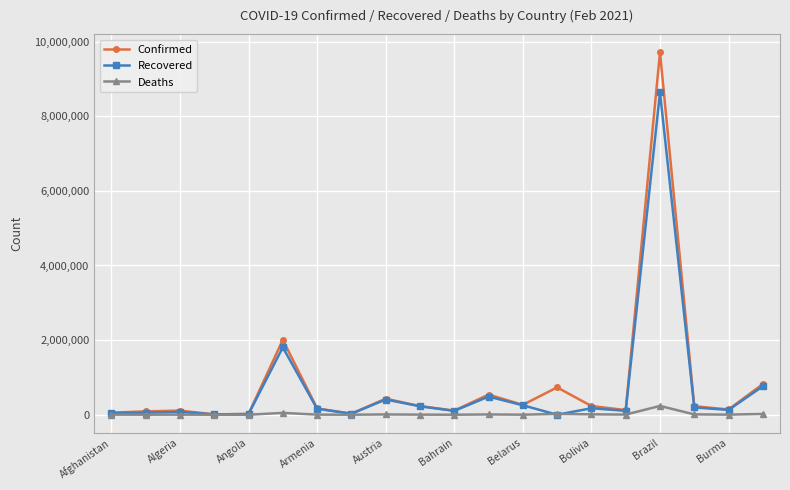

What is the value of the Recovered point at the 2nd from the left?

55243